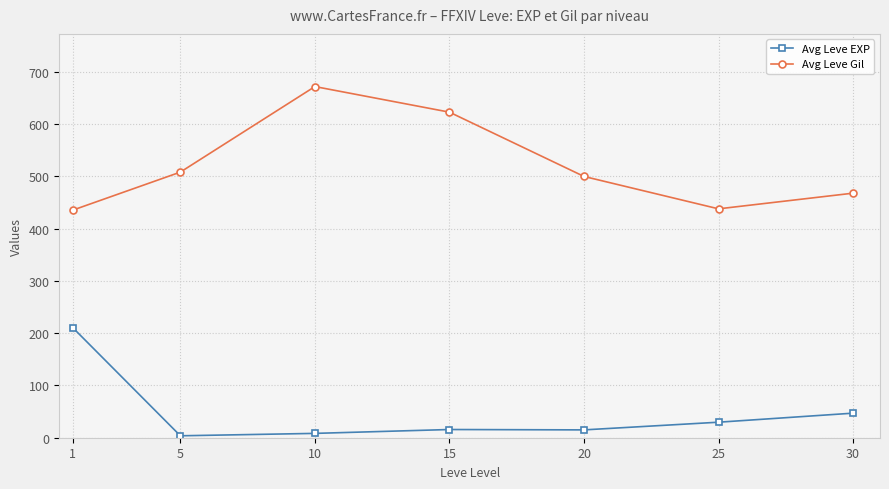

What is the average value of the Avg Leve Gil series?

520.7